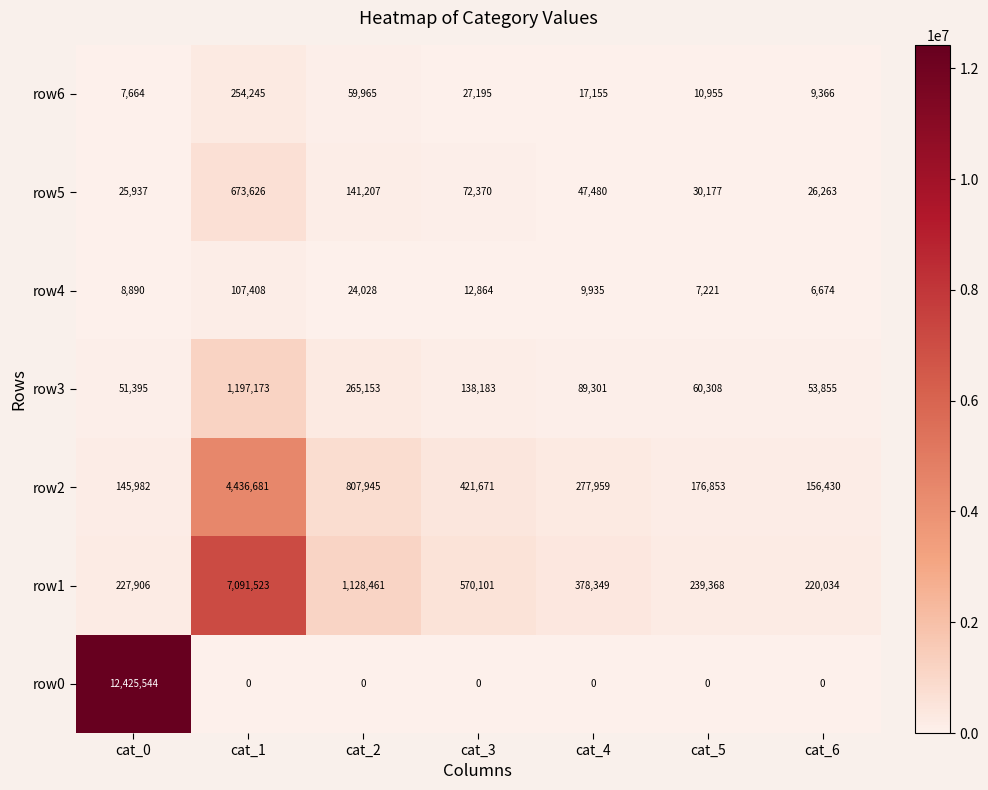

What is the total value across all series at cat_3?

1242384